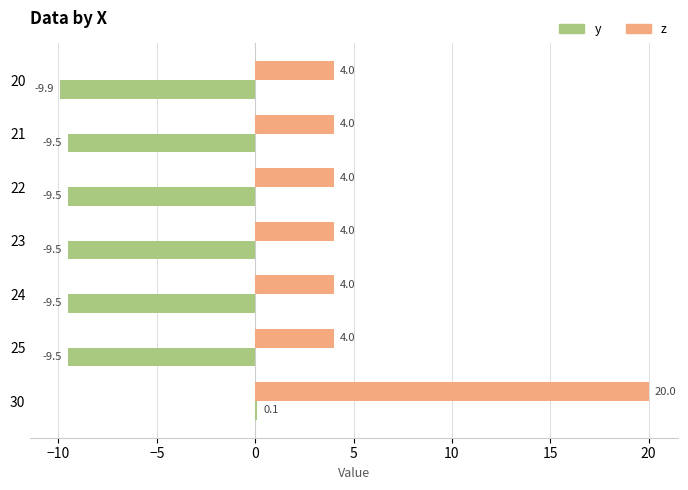

Which category has the lowest value across all series?

20